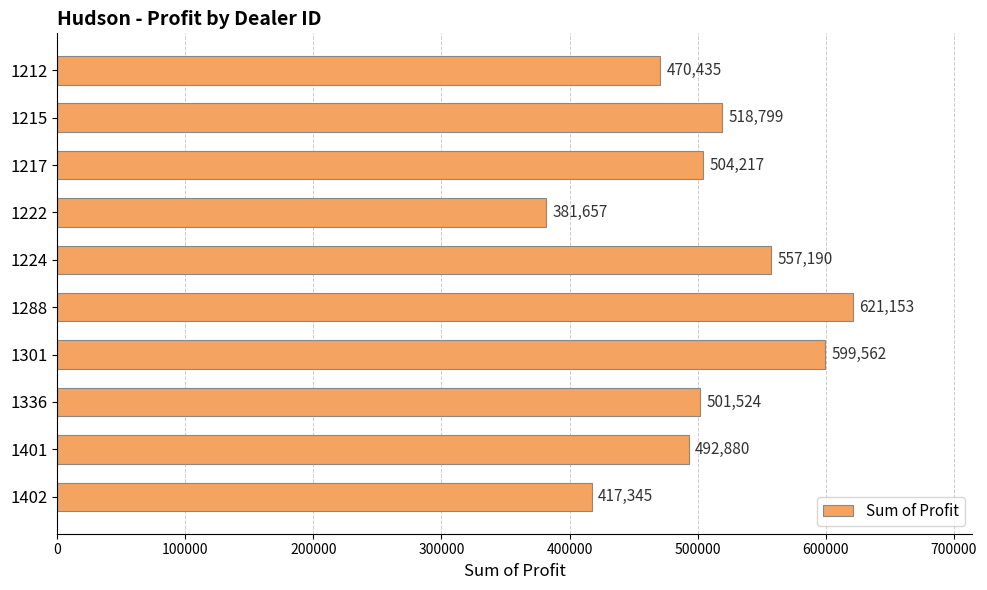

What is the value of the 8th bar from the top?

501524.0